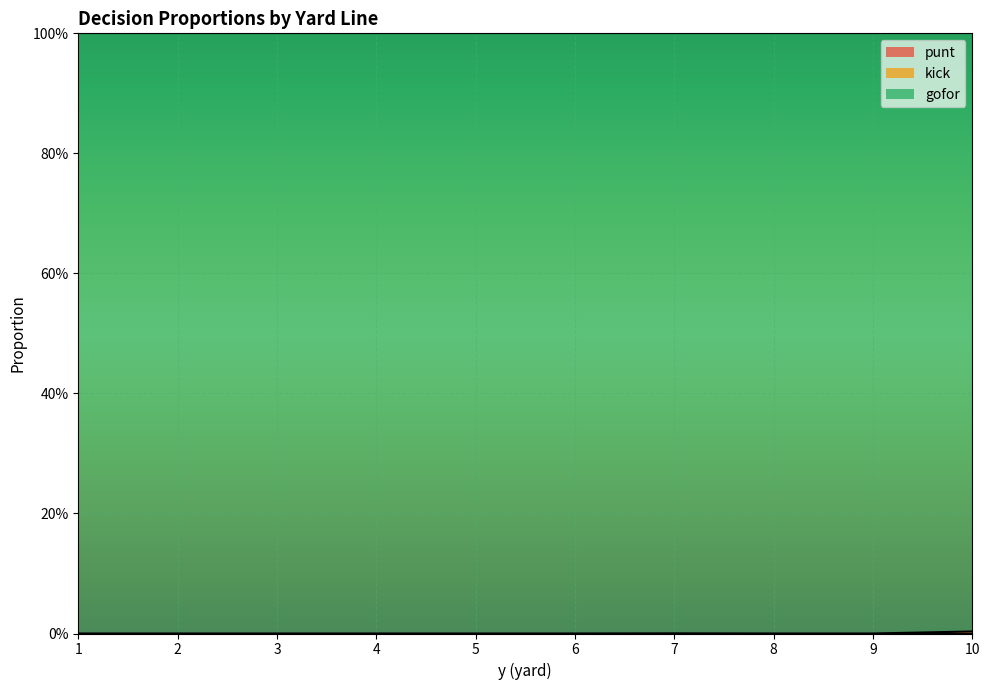

What is the difference between the highest and lowest values at 1?

1.0